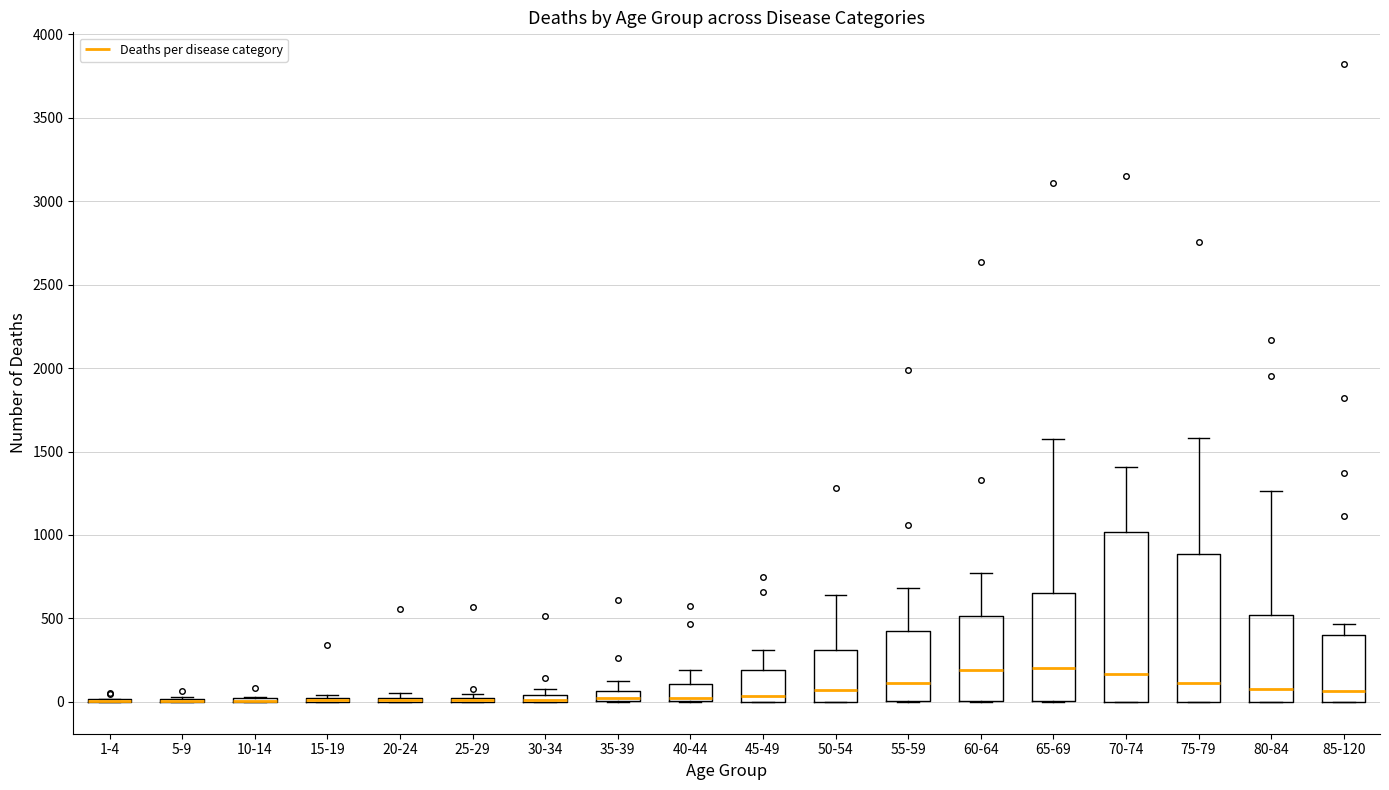

Comparing the boxes themselves (not the whiskers), which one is the tallest?

70-74